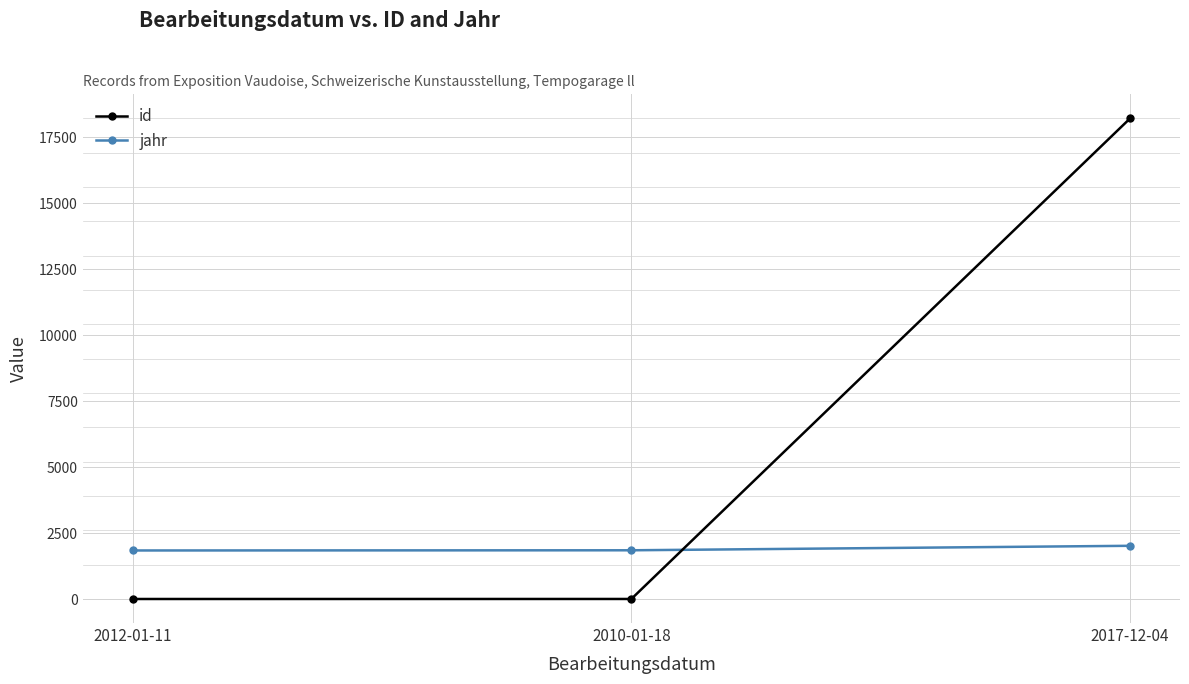

What is the difference between the id values at 2010-01-18 and 2012-01-11?

1